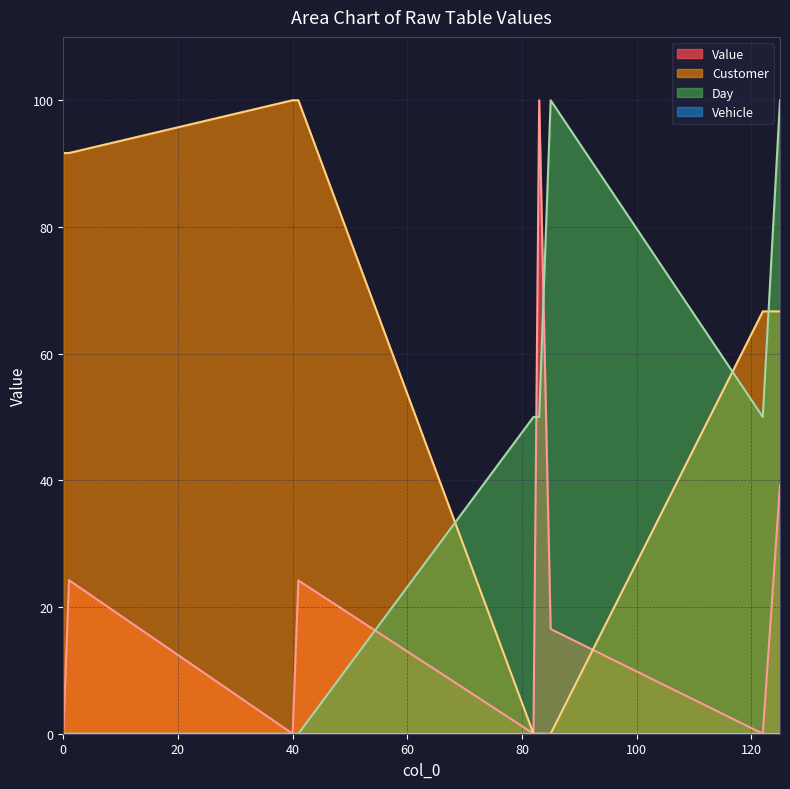

How many categories are shown in the chart?

9